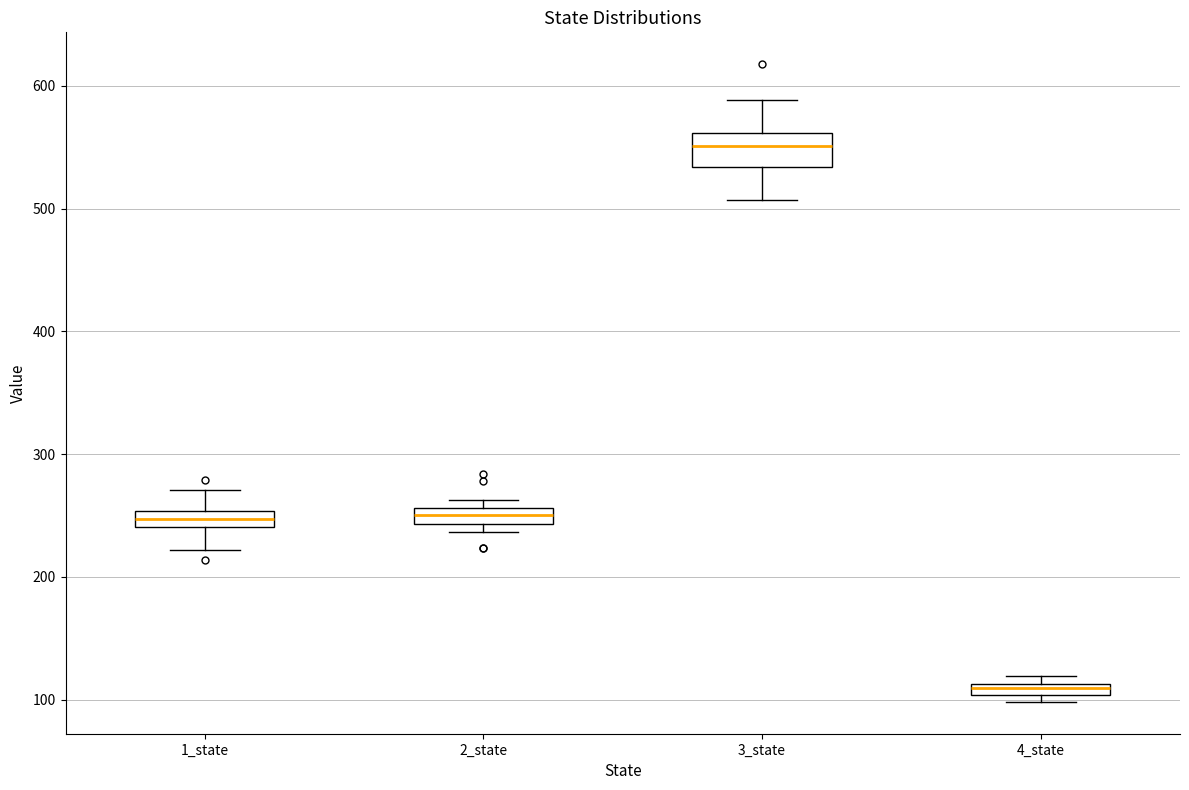

Comparing the boxes themselves (not the whiskers), which one is the tallest?

3_state